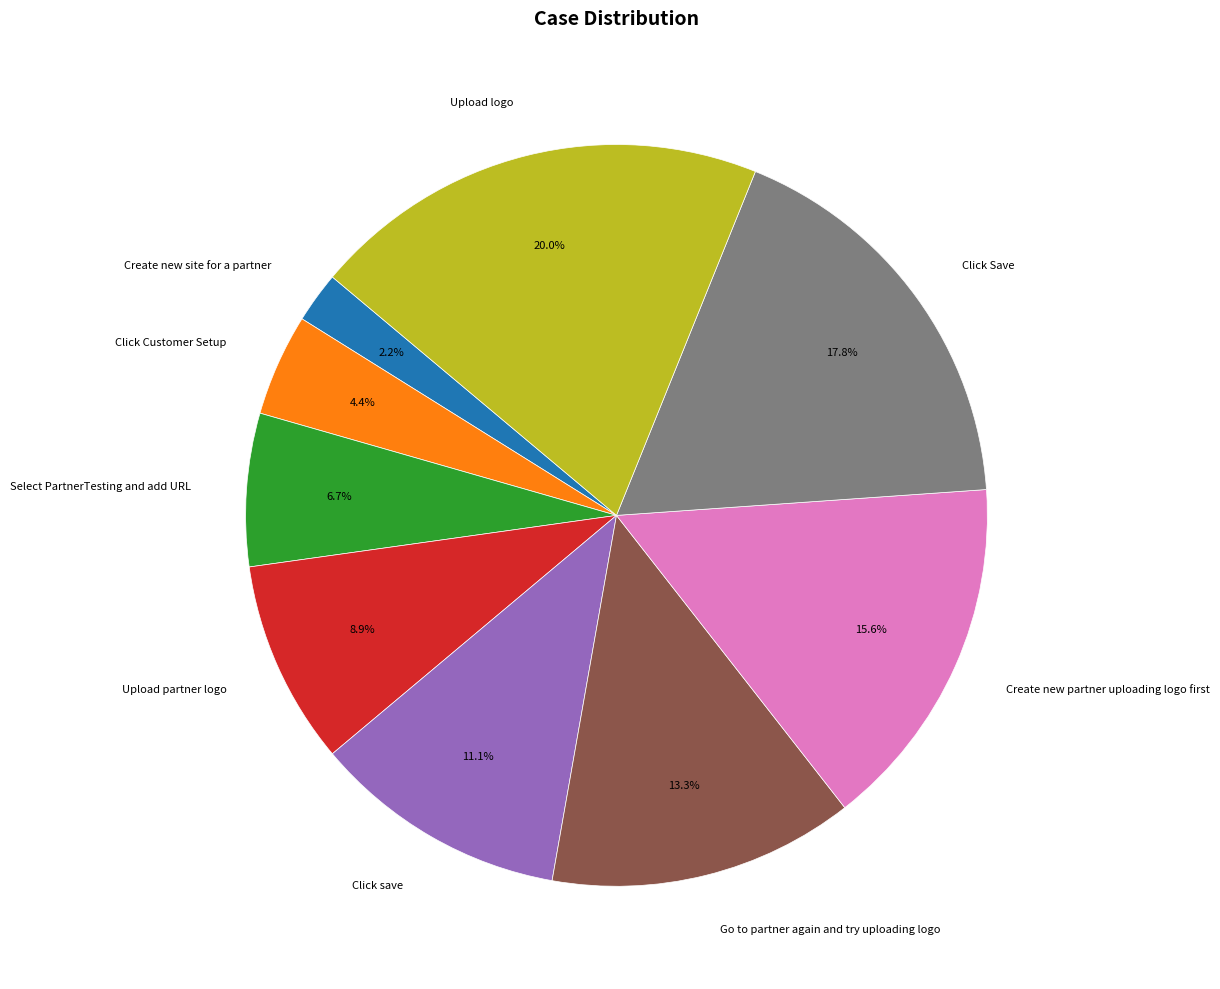

What is the largest slice in the pie chart?

Upload logo